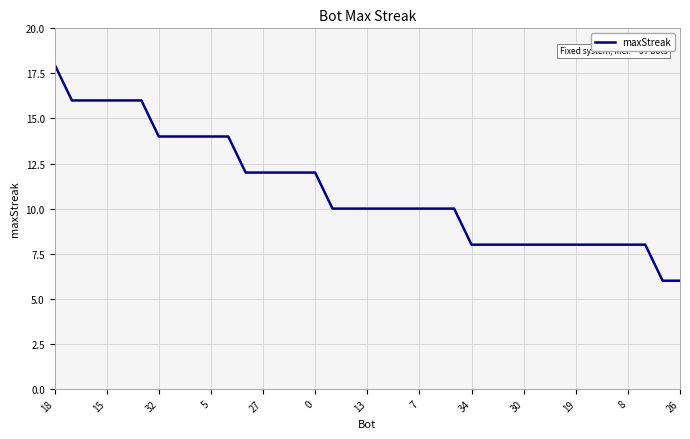

What is the minimum value shown in the chart?

6